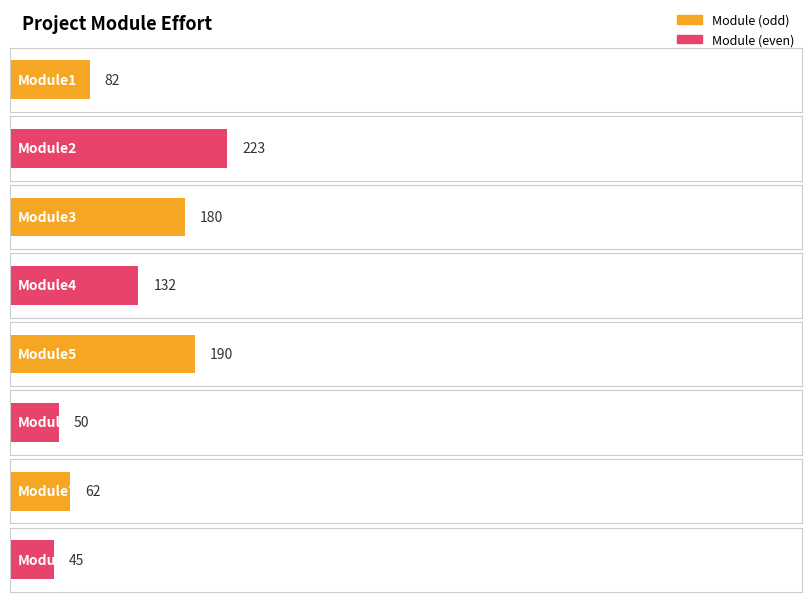

Where does the data first go above 132?

Module2